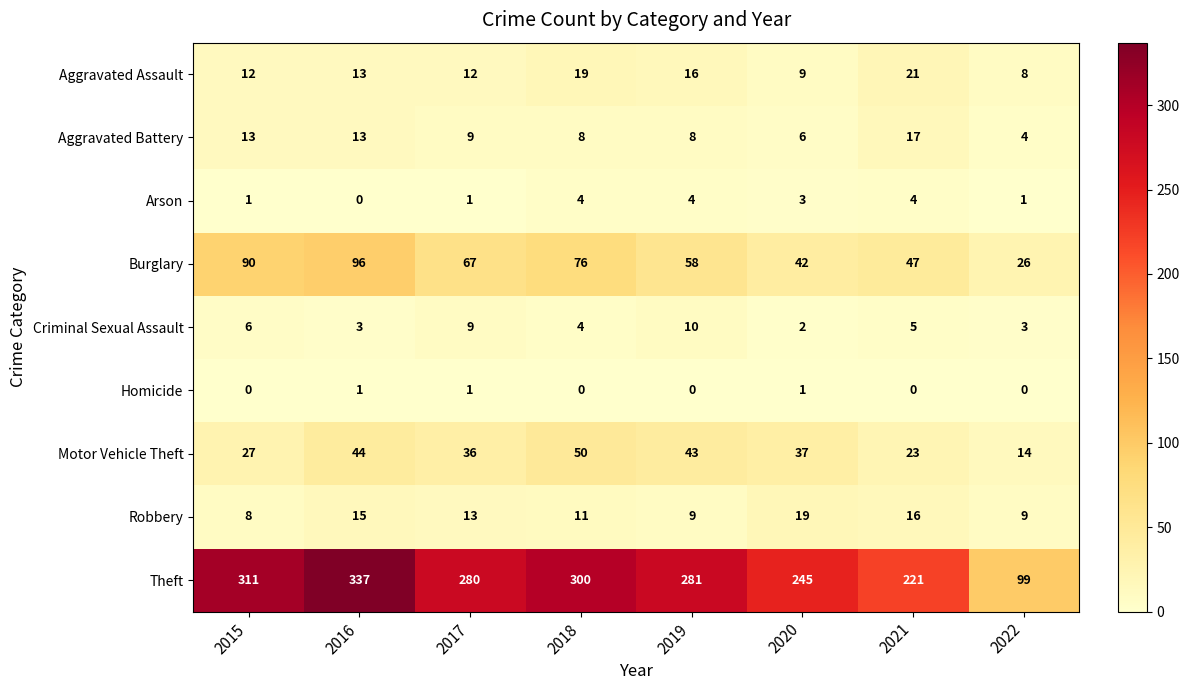

What is the total value across all series at 2017?

428